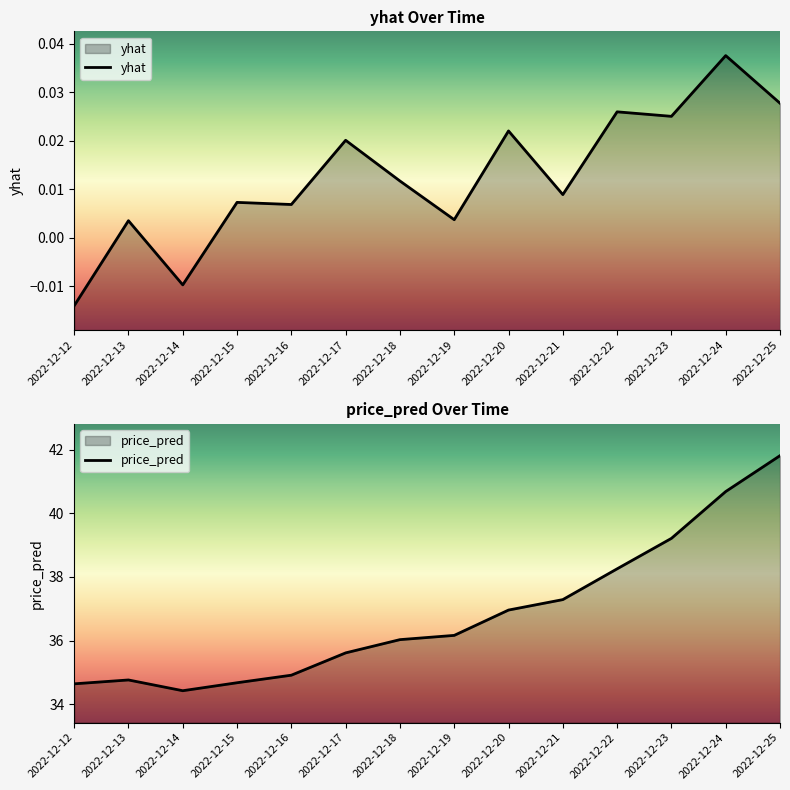

What is the total value across all series at 2022-12-13?

34.8